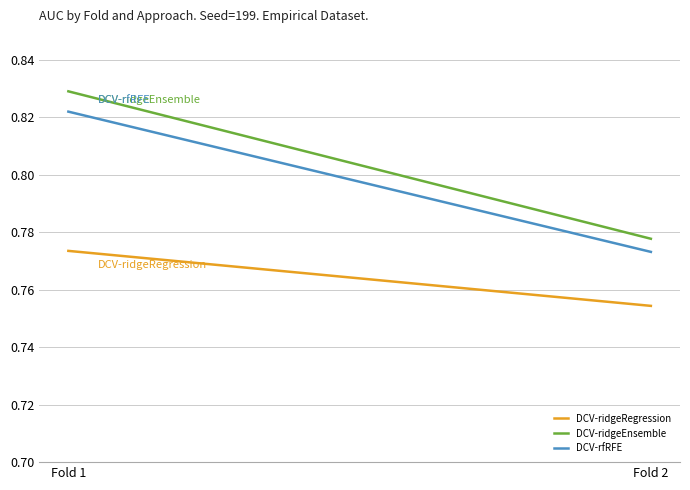

What is the value of the DCV-ridgeEnsemble point at the 2nd from the left?

0.8